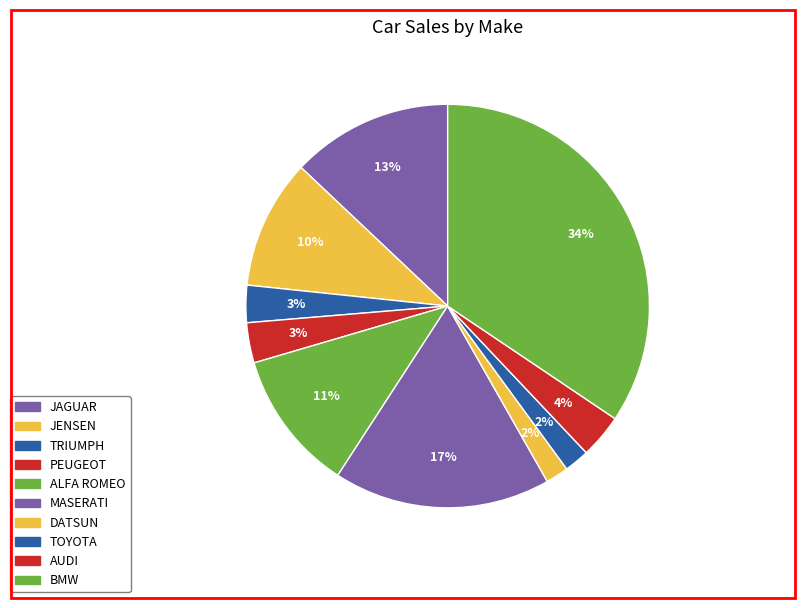

Count the number of slices in the pie.

10